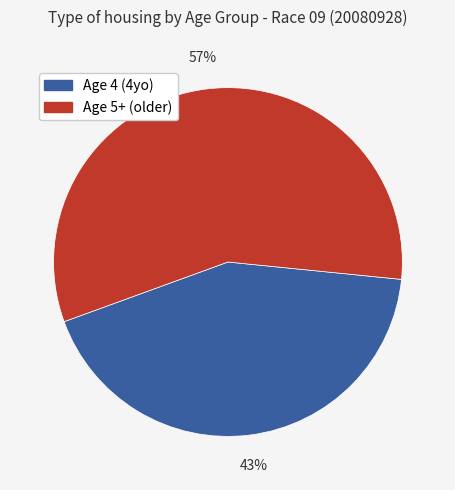

To the nearest percent, what is the difference between the largest and smallest slice percentages?

14%